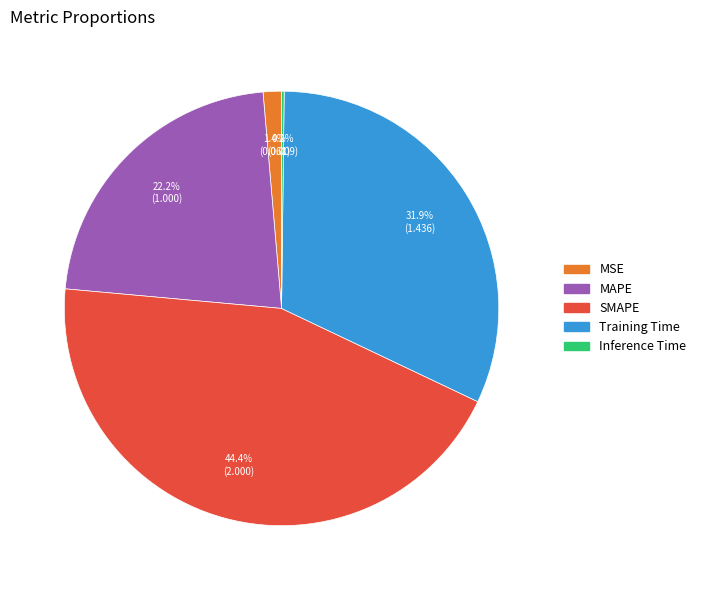

Between MAPE and SMAPE, which is larger?

SMAPE